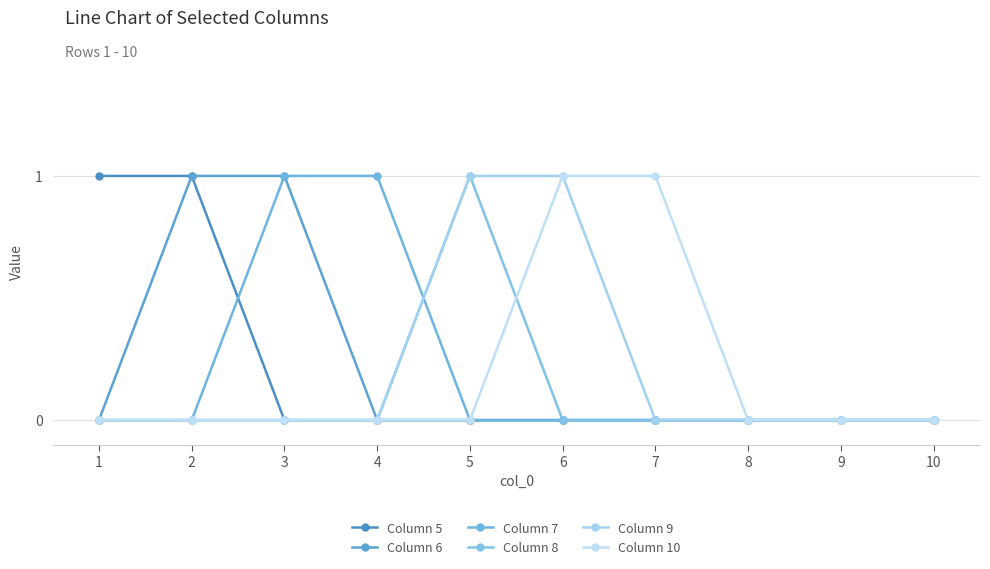

Reading right to left, what are all the values shown in this chart?

Column 5: 0	0	0	0	0	0	0	0	1	1
Column 6: 0	0	0	0	0	0	0	1	1	0
Column 7: 0	0	0	0	0	0	1	1	0	0
Column 8: 0	0	0	0	0	1	0	0	0	0
Column 9: 0	0	0	0	1	1	0	0	0	0
Column 10: 0	0	0	1	1	0	0	0	0	0